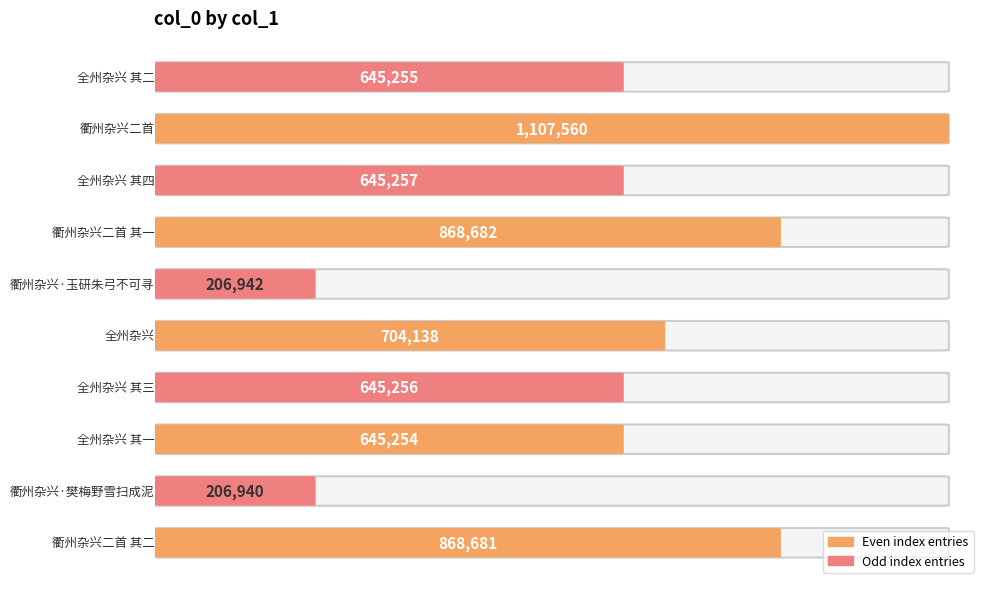

True or false: the data shows 281303 at 全州杂兴 其三.

False